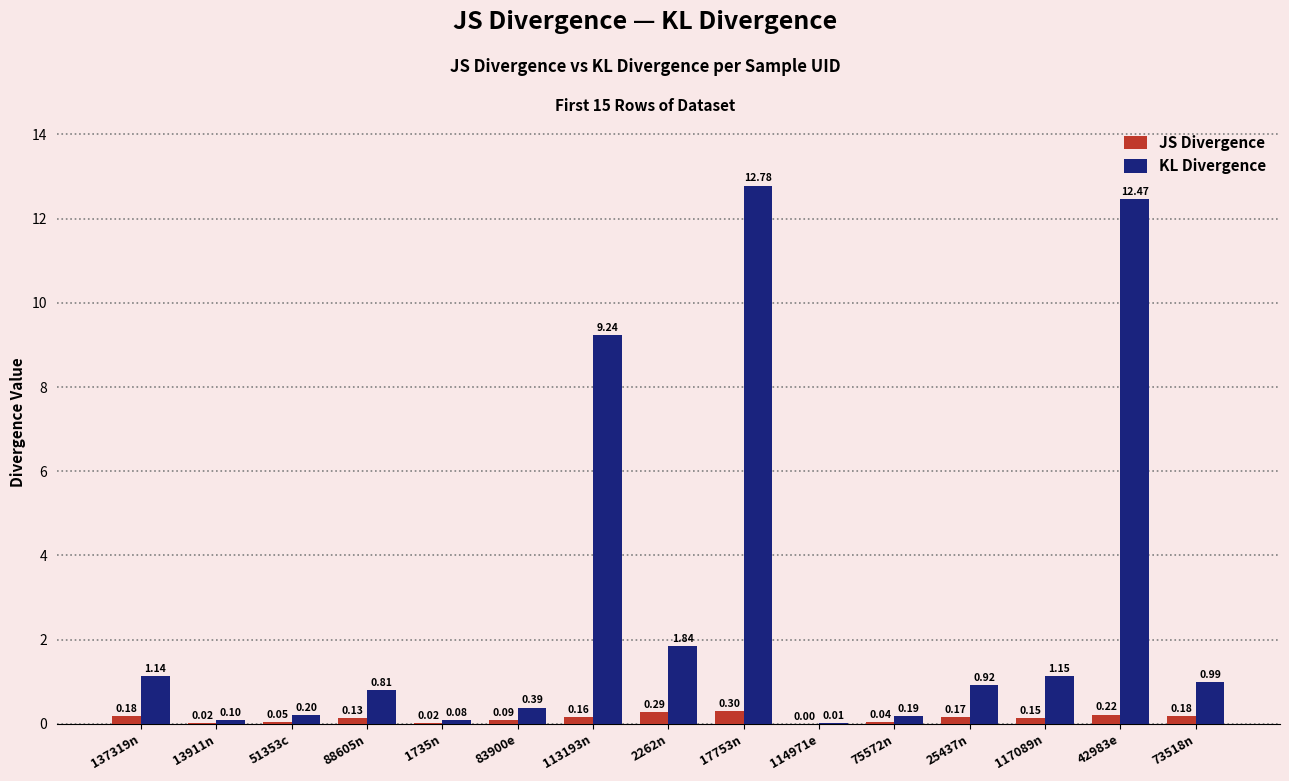

What value does the JS Divergence series have at 137319n?

0.2